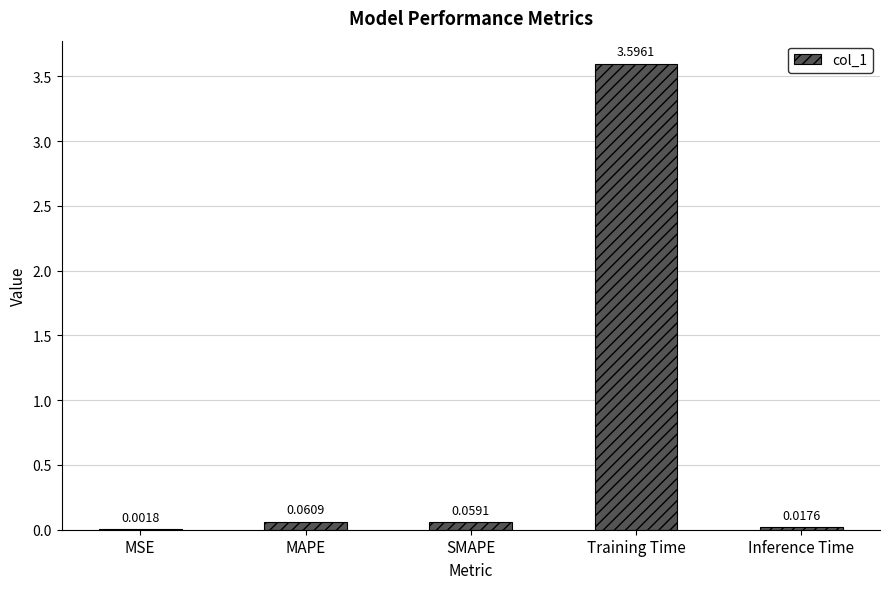

What is the sum of all values?

3.7